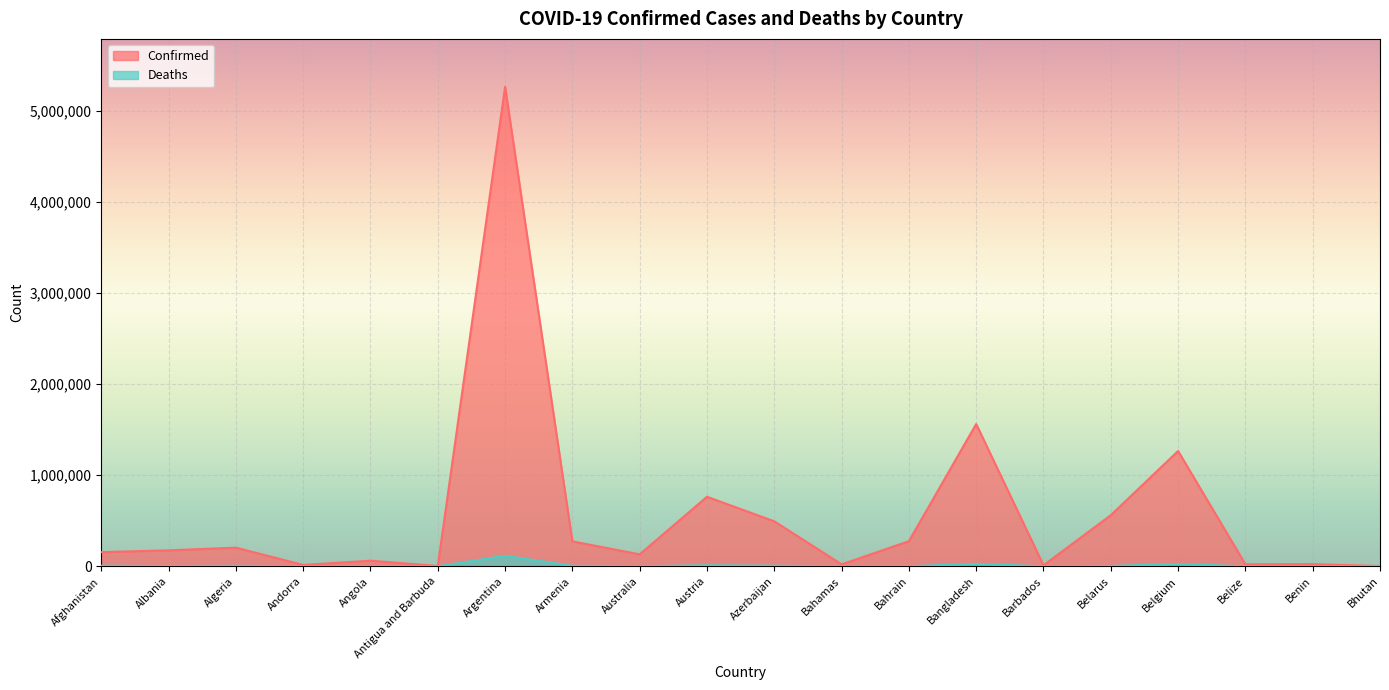

How many interior local valleys does the Confirmed series have?

6